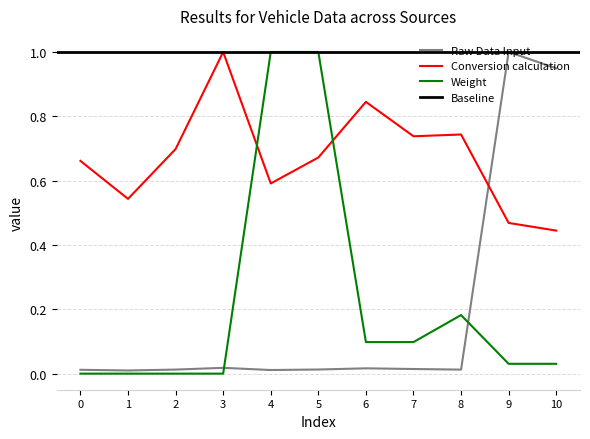

The Weight series shows 0.0 at 1. True or false?

True